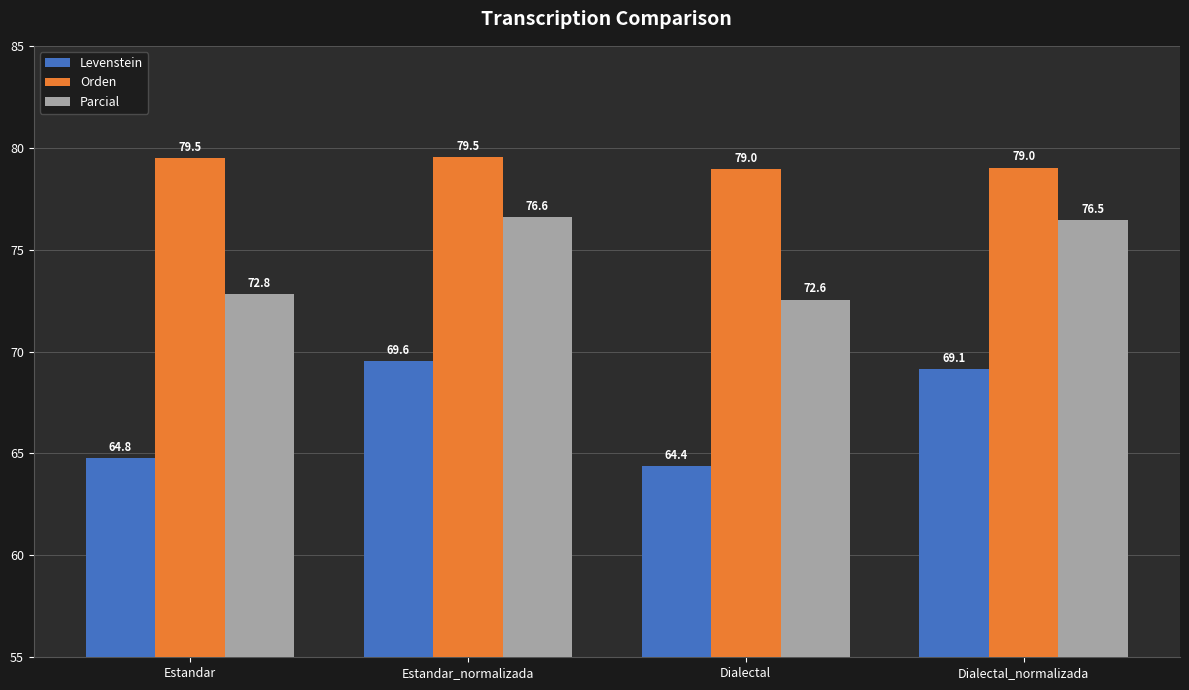

What is the sum of all Orden values?

317.0